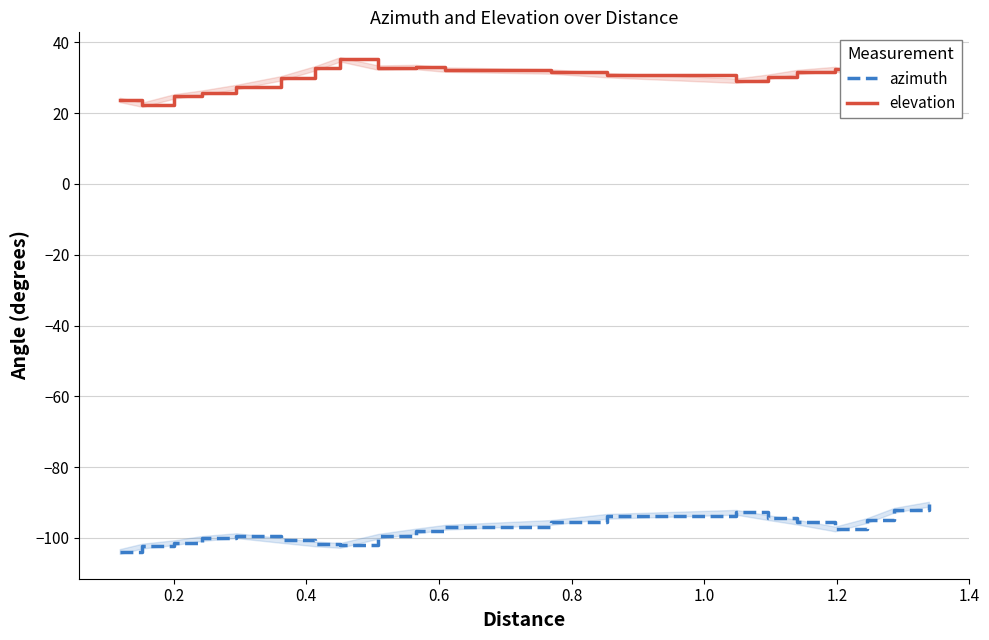

Rank the series by their average value, from highest to lowest.

elevation, azimuth